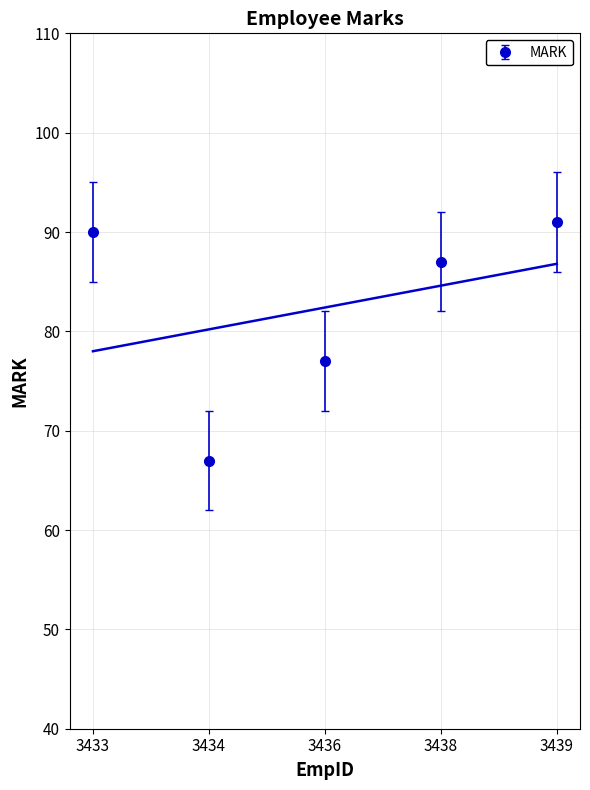

True or false: the data shows 35 at 3433.

False